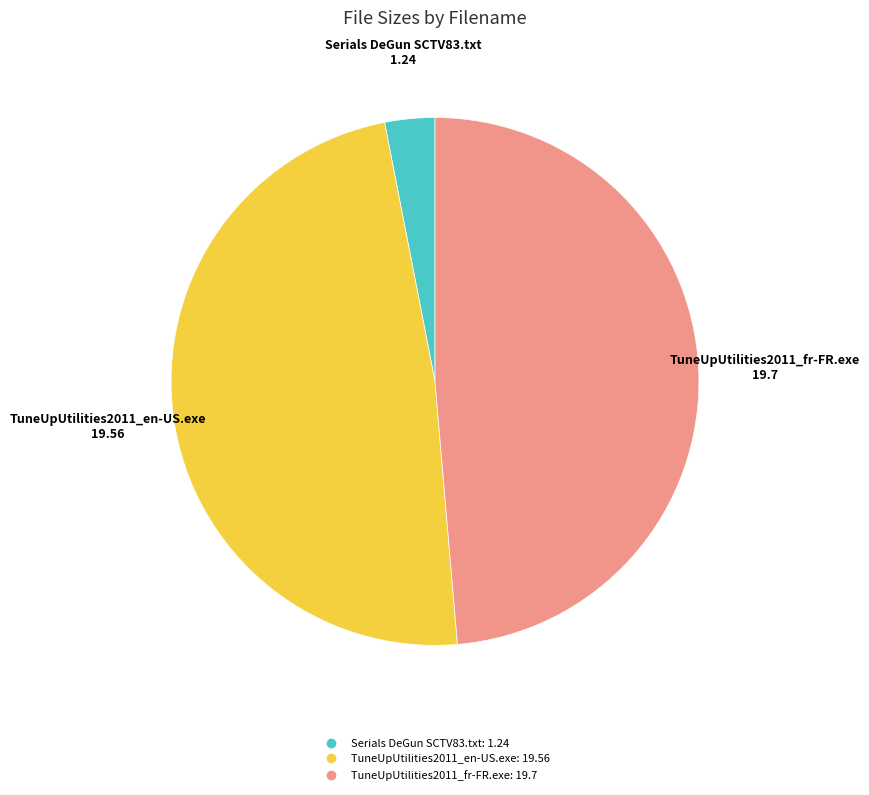

Does TuneUpUtilities2011_en-US.exe account for over 50% of the chart?

No